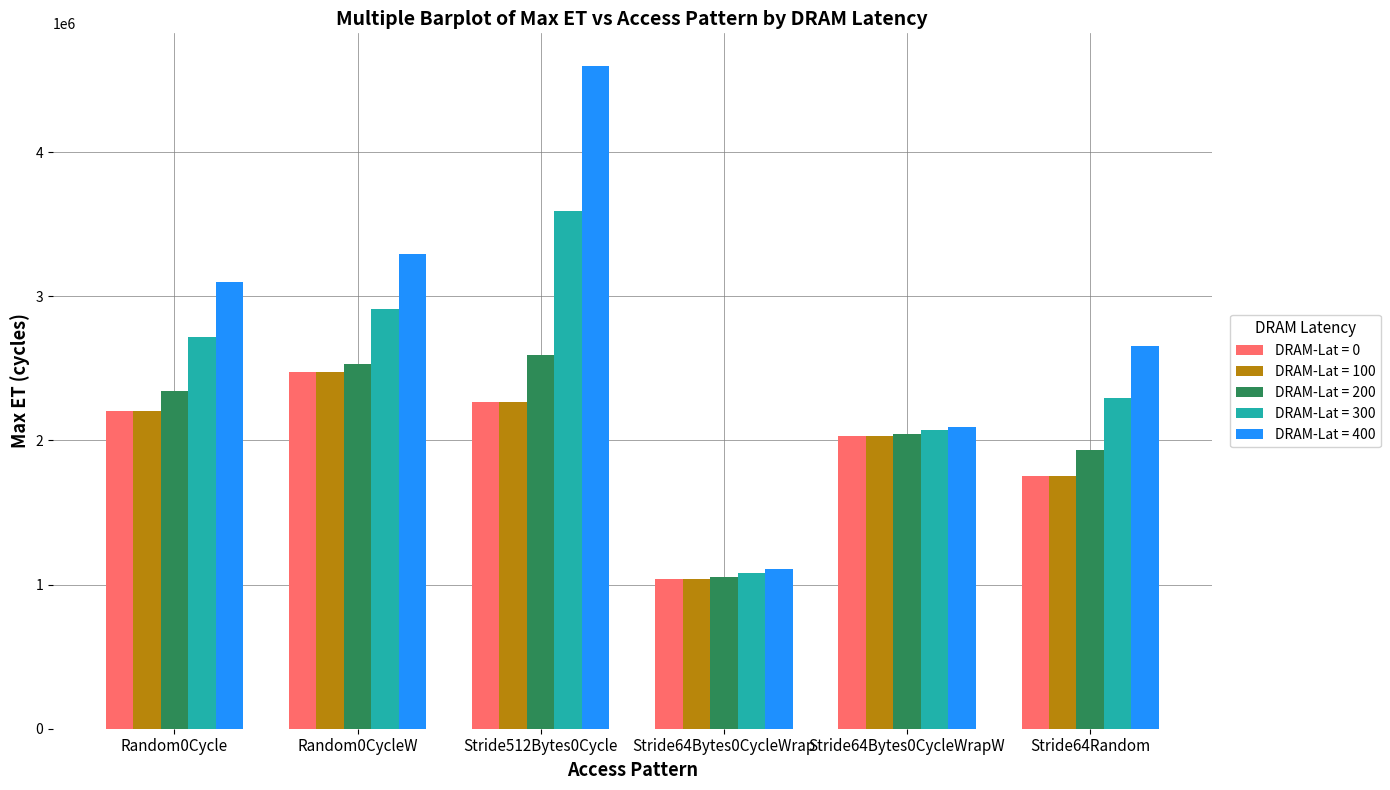

What is the value of the DRAM-Lat = 100 bar at the 5th from the left?

2030111